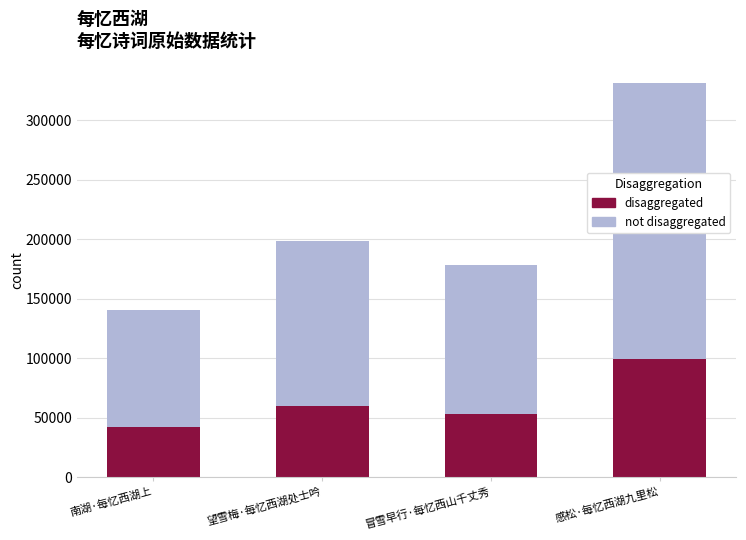

Which series has the largest total across all categories?

not disaggregated